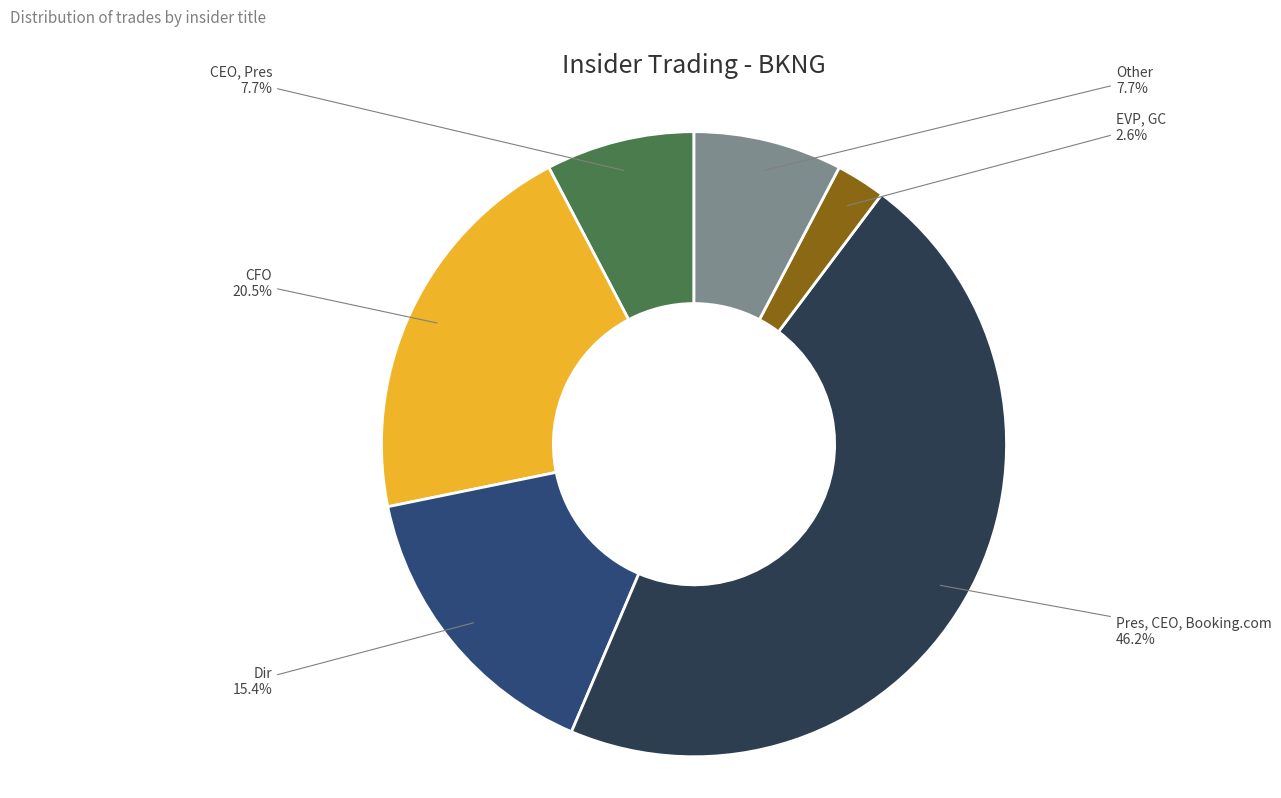

How many slices are in this pie chart?

6